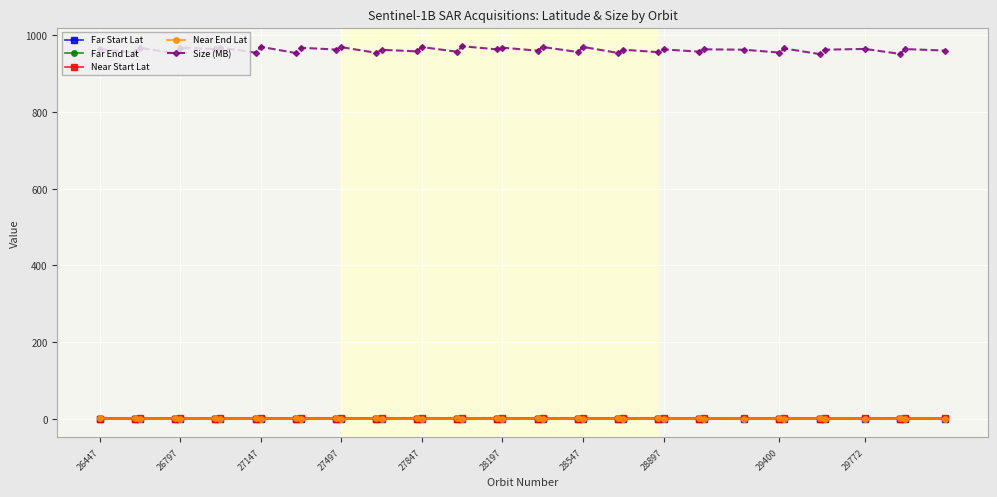

True or false: Near End Lat and Far End Lat cross at least once.

False